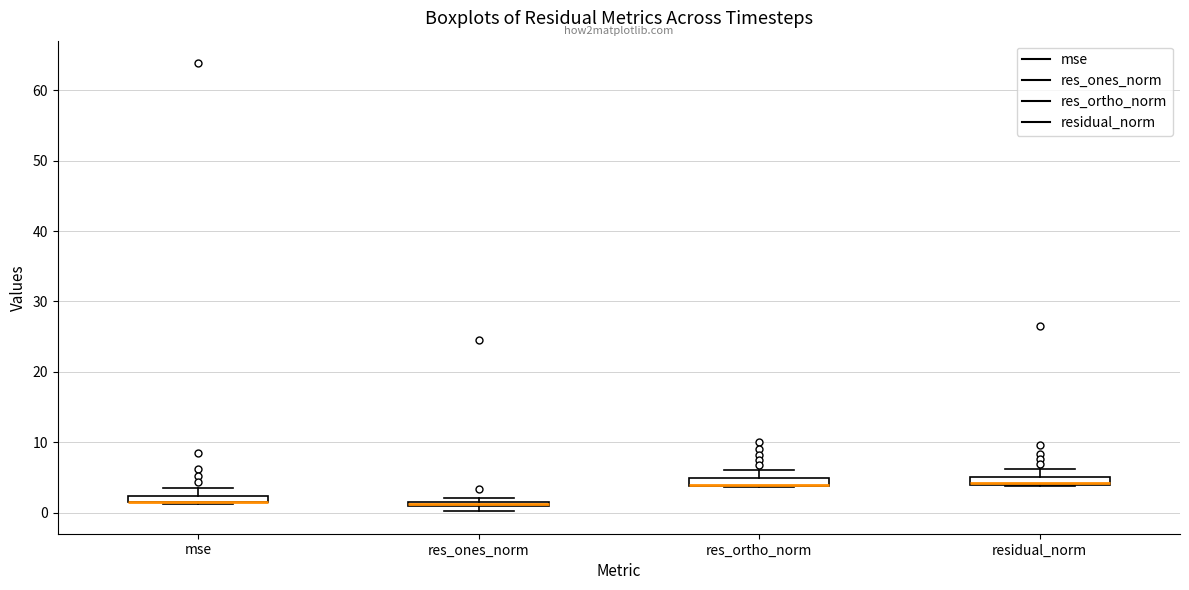

Where is the upper edge of the box for residual_norm on the y-axis? The values are not printed on the chart, so give them approximately, as read against the axis.

5